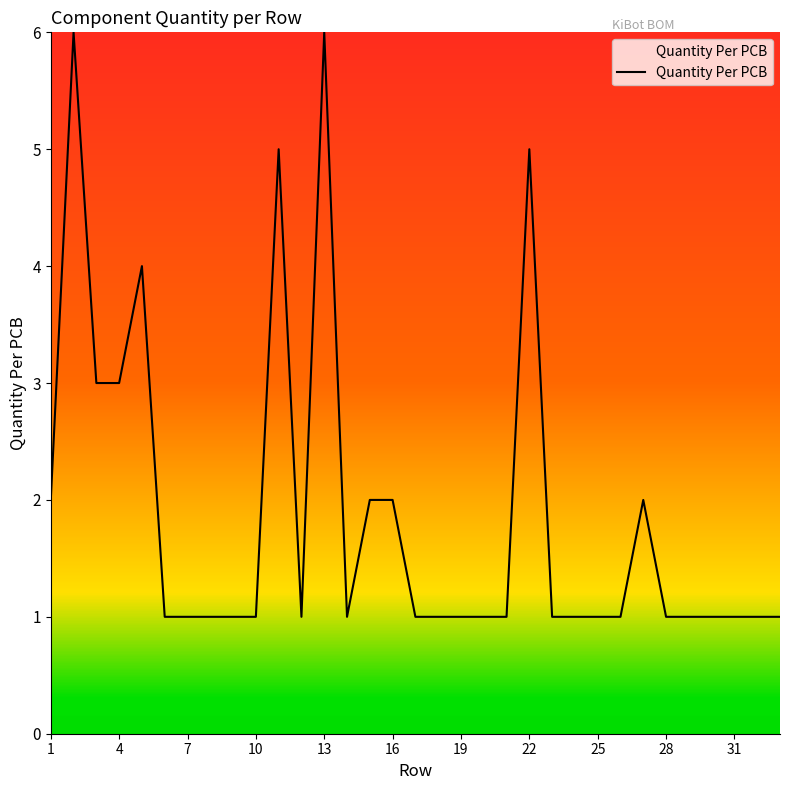

What is the maximum value shown in the chart?

6